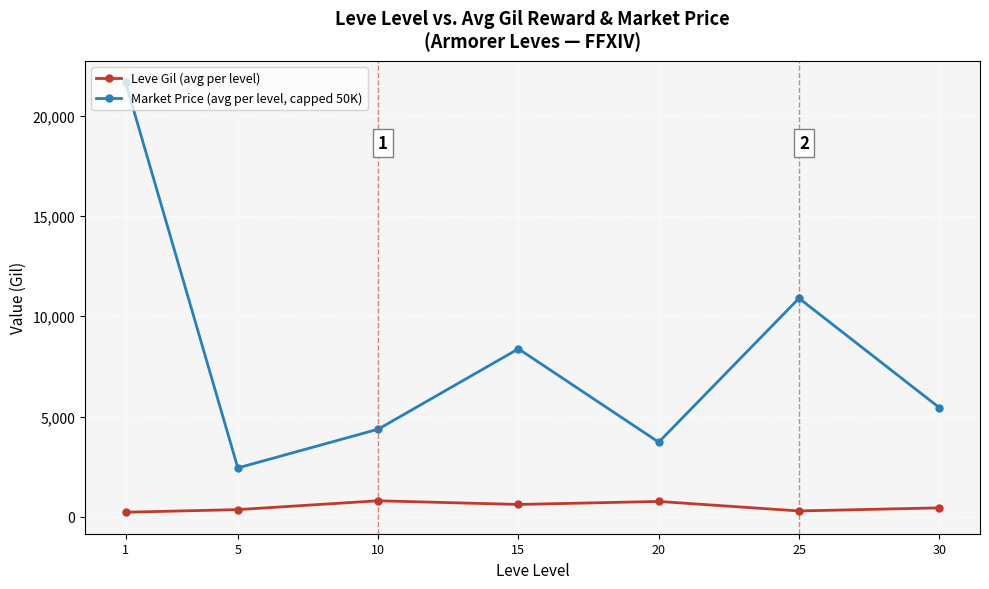

Which series has the largest total across all categories?

Market Price (avg per level, capped 50K)